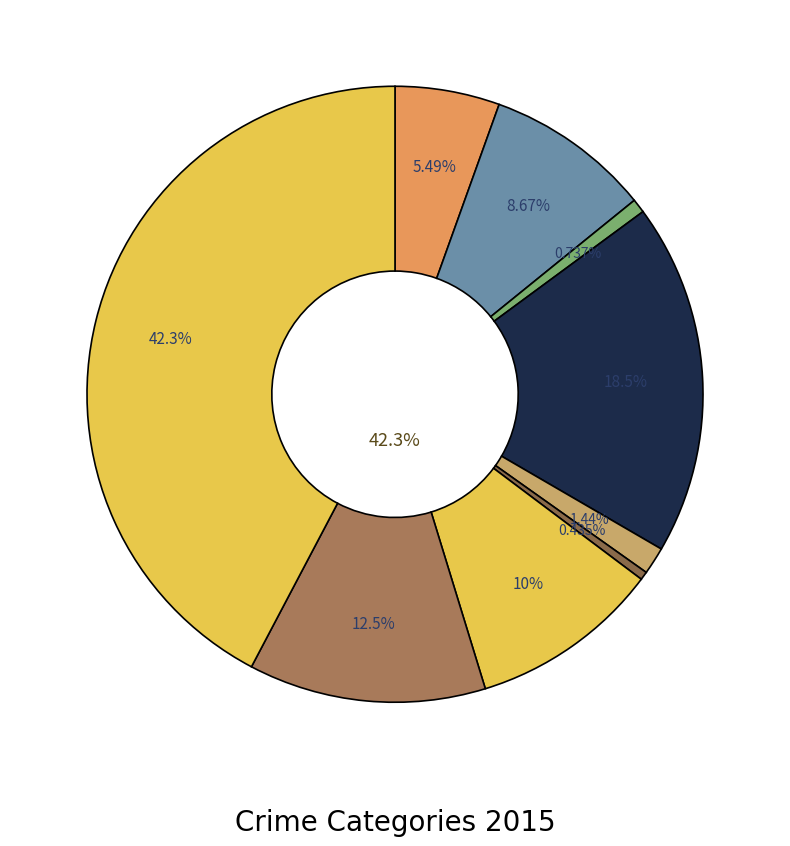

Is it true that Motor Vehicle Theft is 17% of the pie?

False